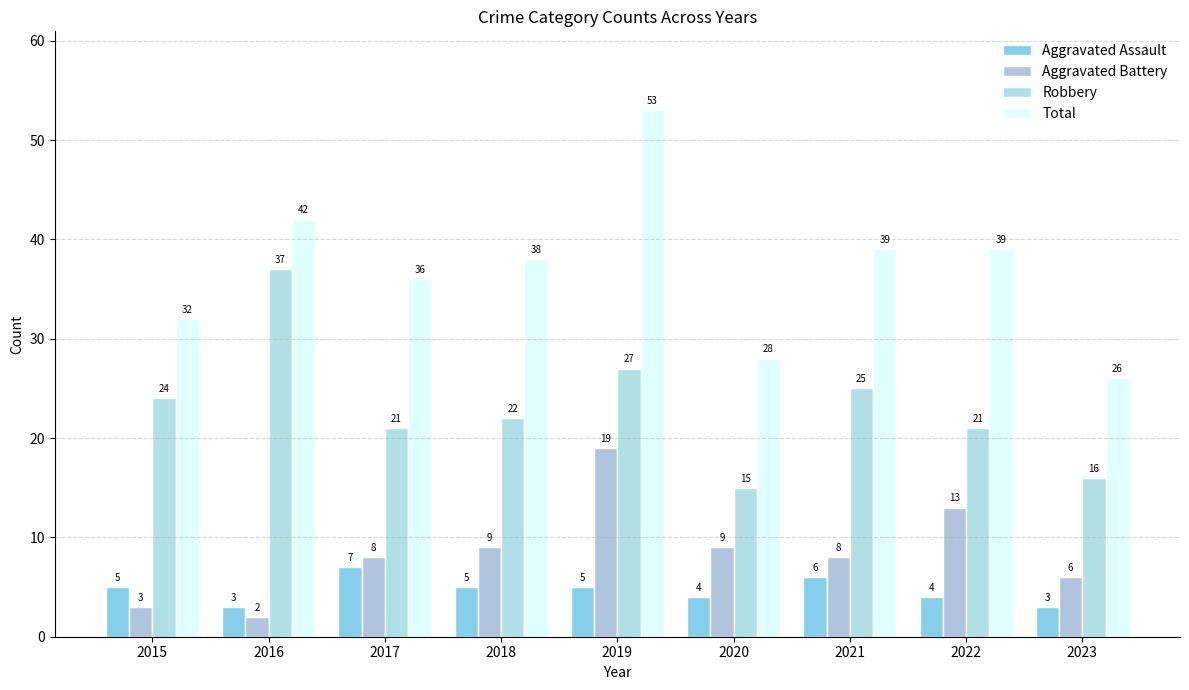

What is the difference between the highest and lowest values at 2019?

48